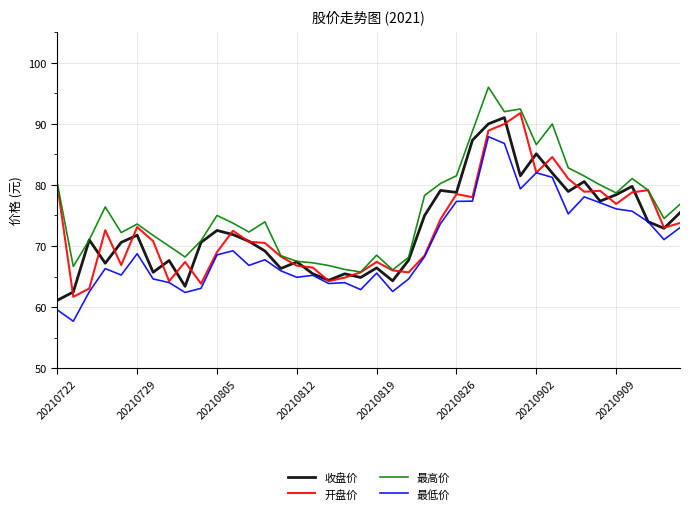

What is the lowest value of the 最低价 series?

57.7